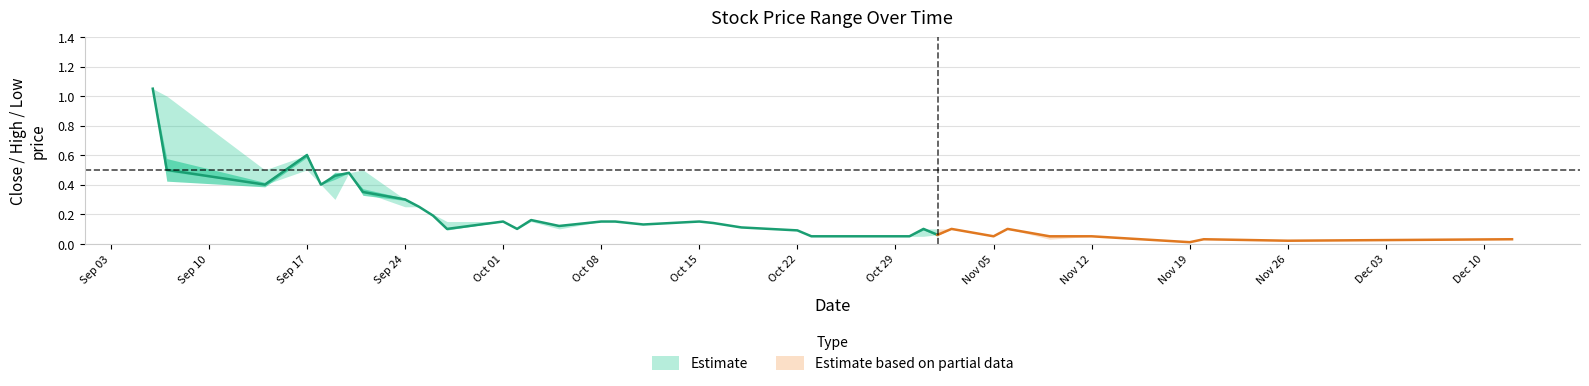

What is the maximum value shown in the chart?

1.1